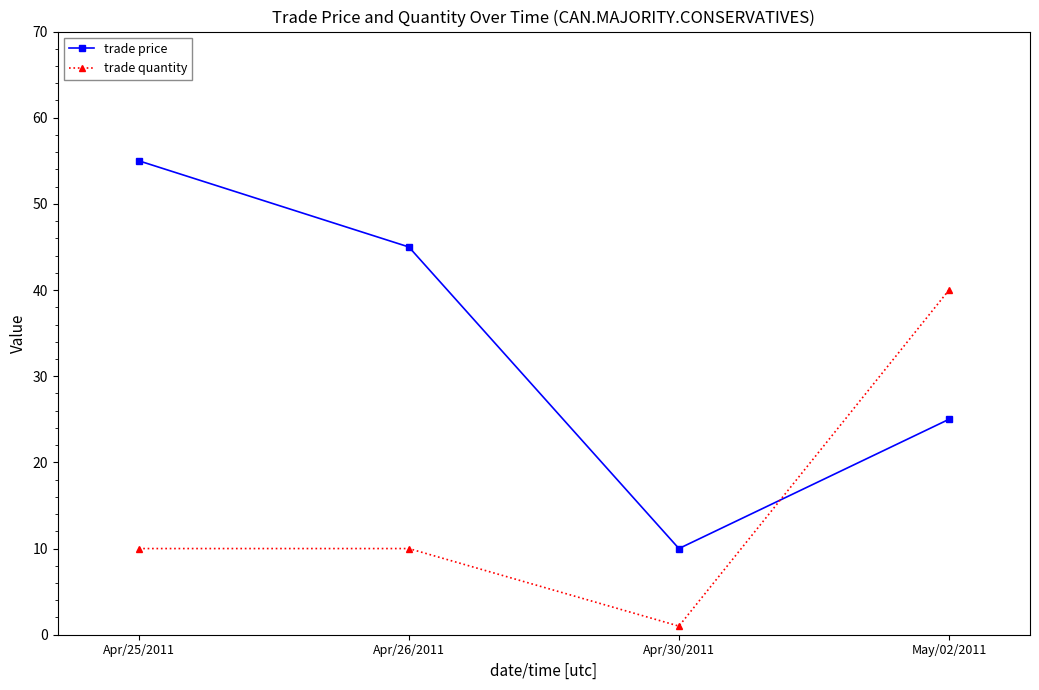

Which series has the largest total across all categories?

trade price